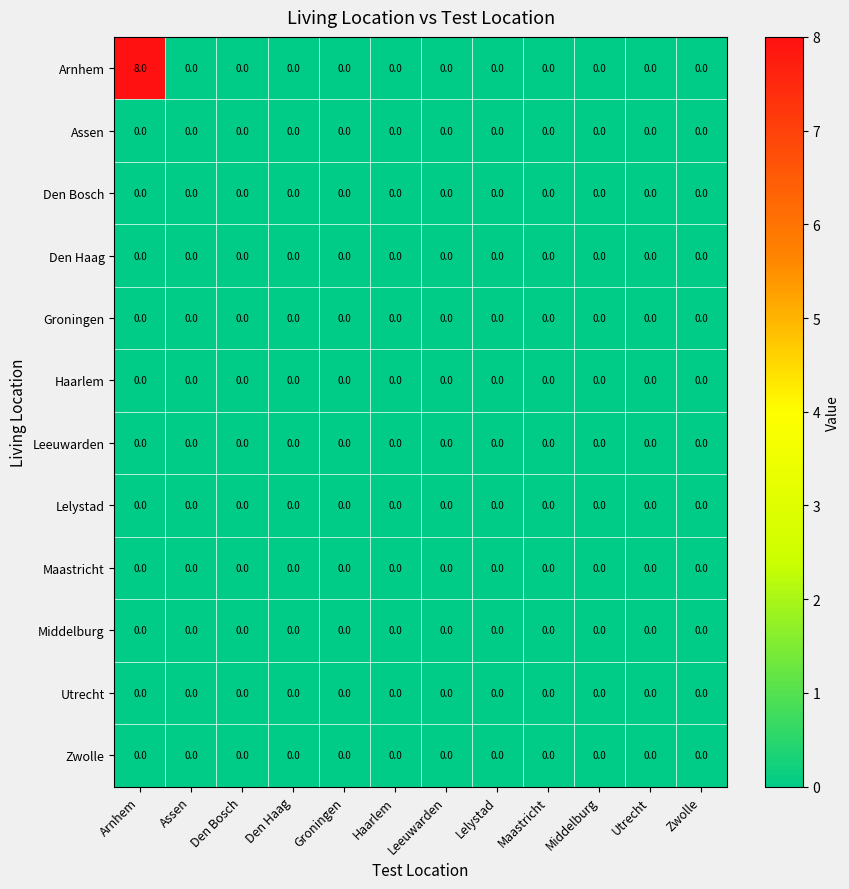

Is it true that Maastricht equals 0 at Haarlem?

True